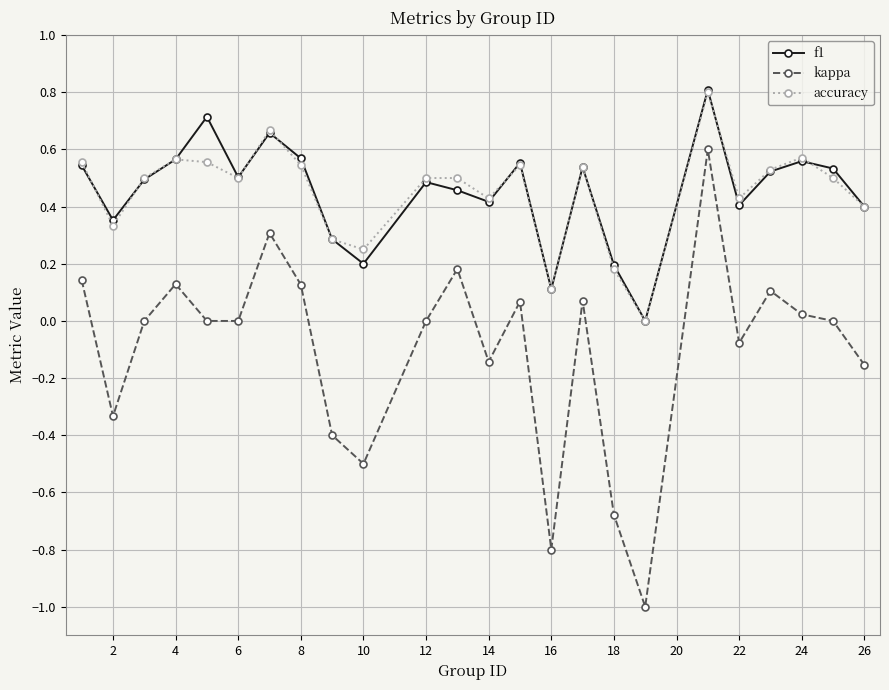

How many lines are shown in the chart?

3